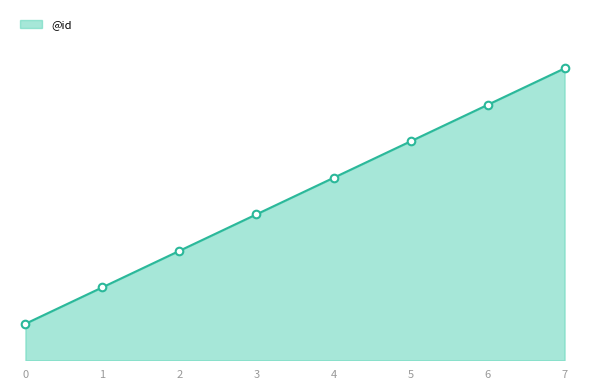

Is this an area chart (filled region under the line)?

Yes